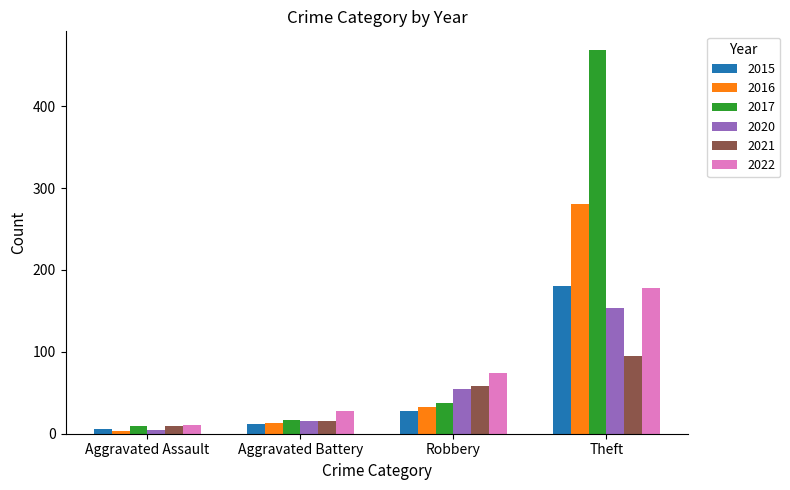

Where is 2015 nearest to the value 93?

Robbery